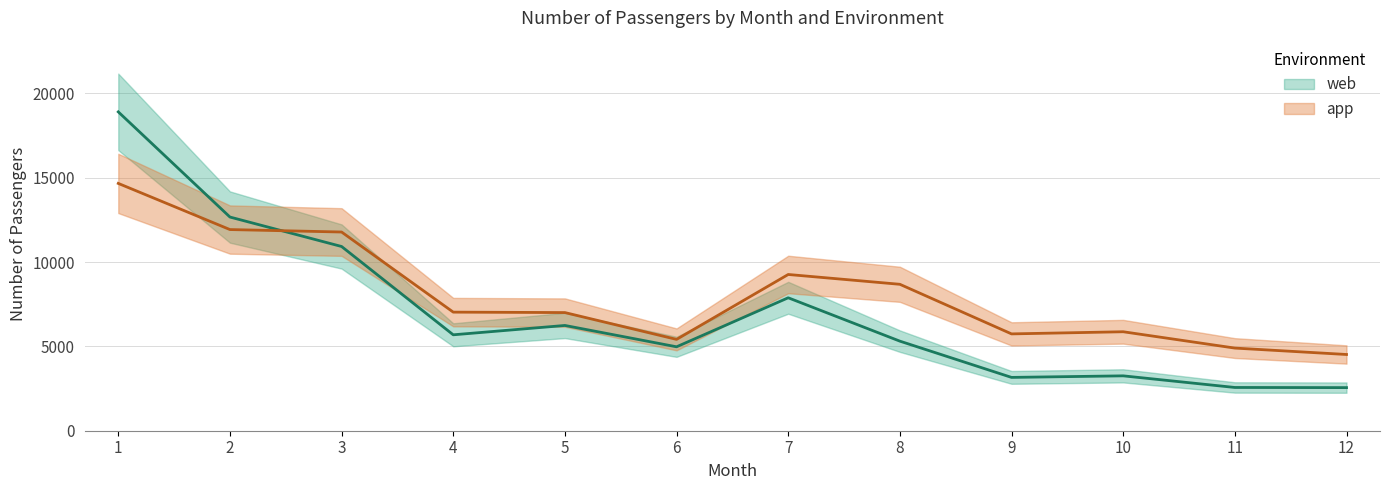

What is the total value across all series at 9?

8901